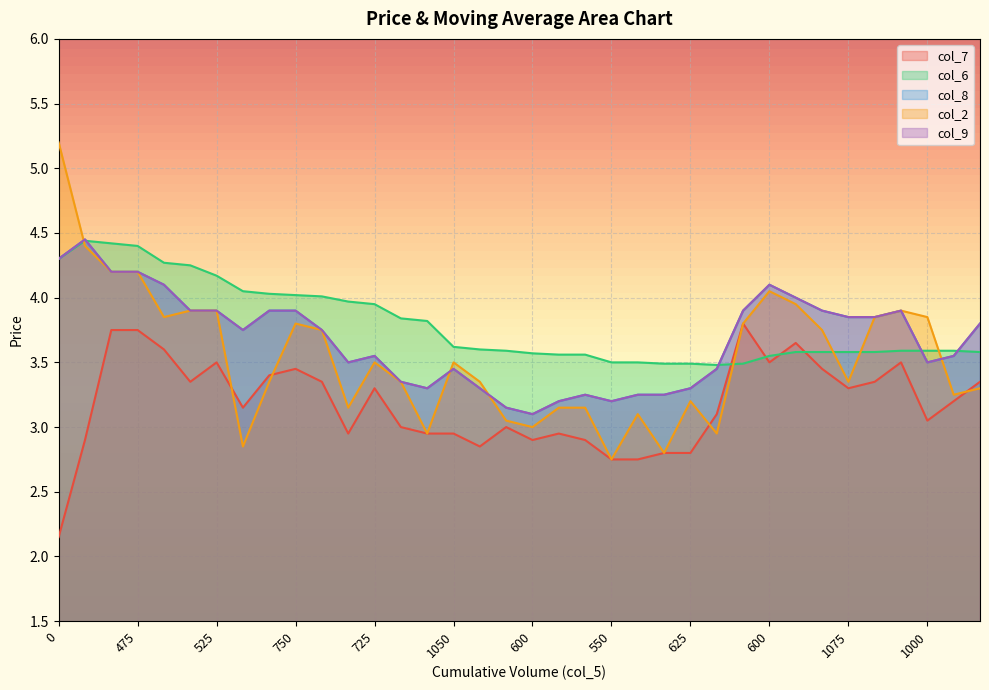

How many interior local peaks does the col_9 series have?

6